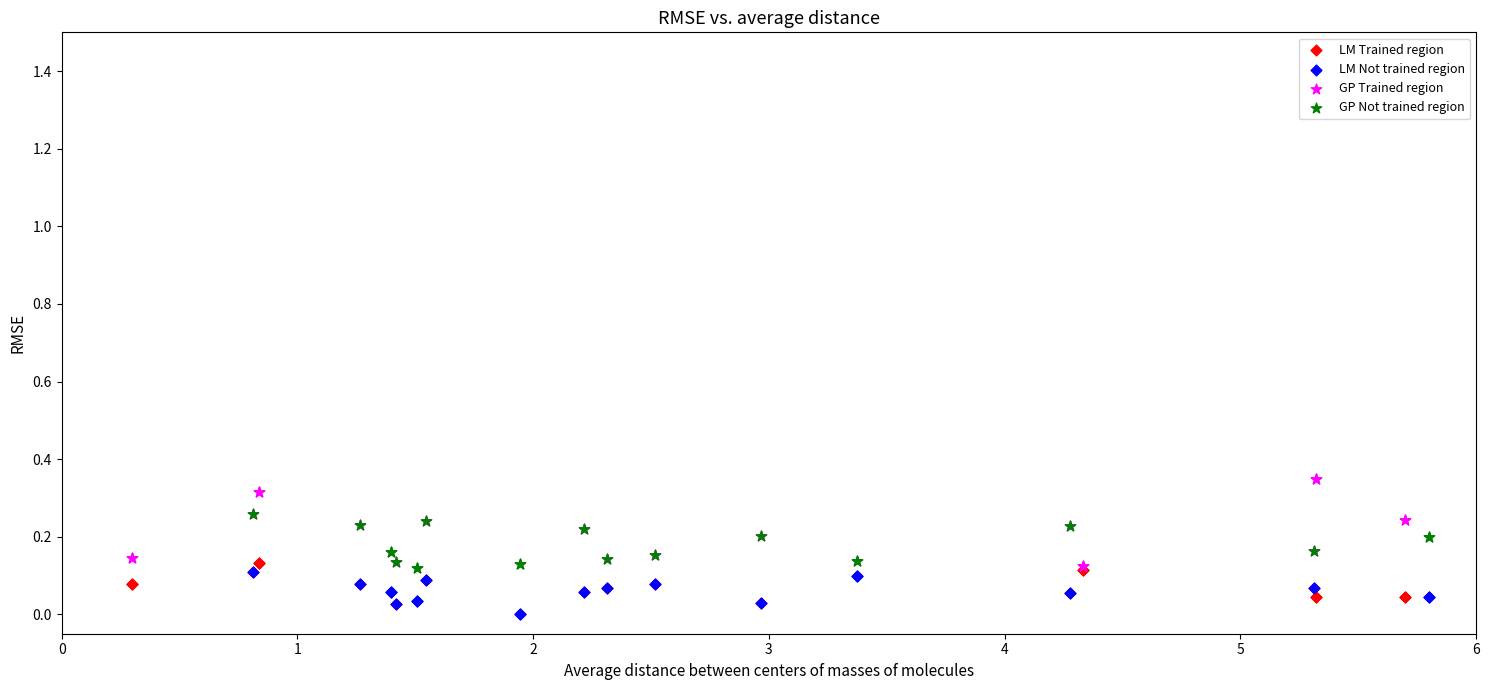

Which series has the widest spread of Y values?

GP Trained region